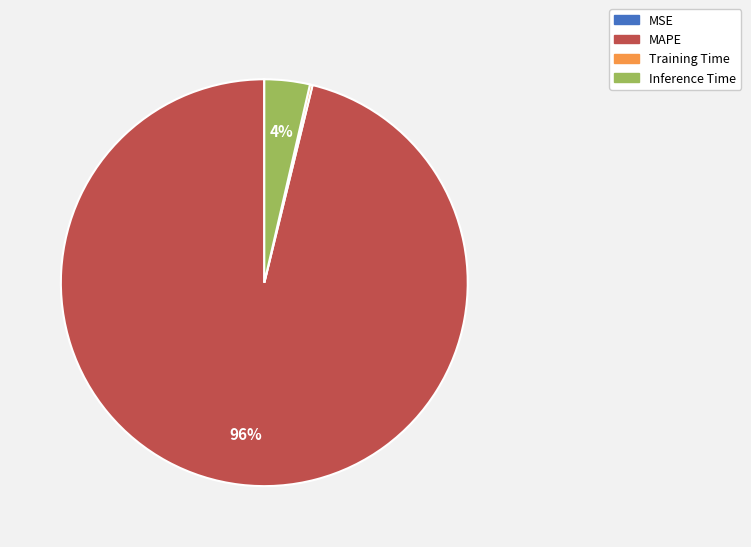

True or false: MAPE accounts for 96% of the total.

True